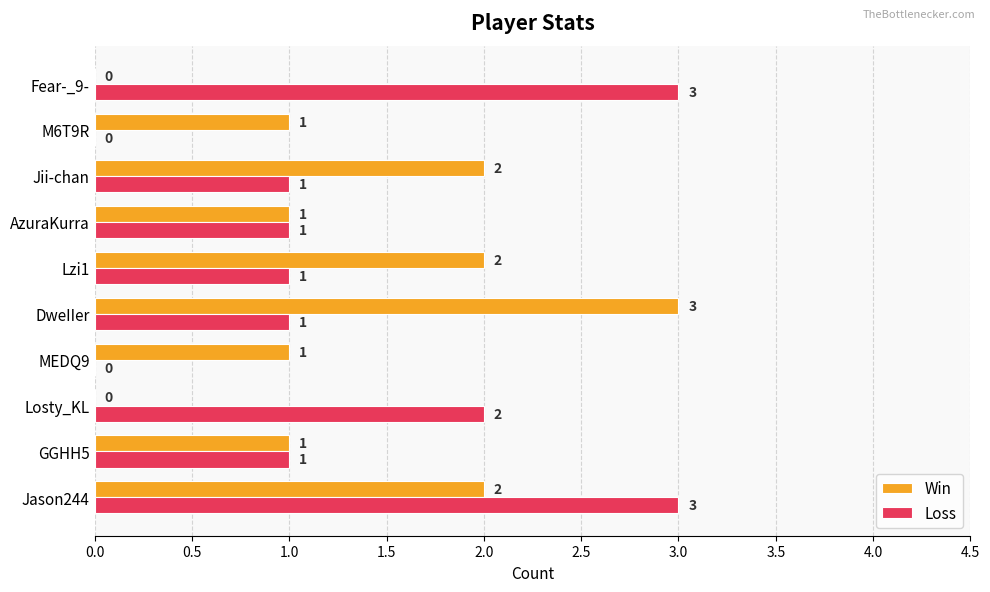

The Win series shows 2 at Jason244. True or false?

True